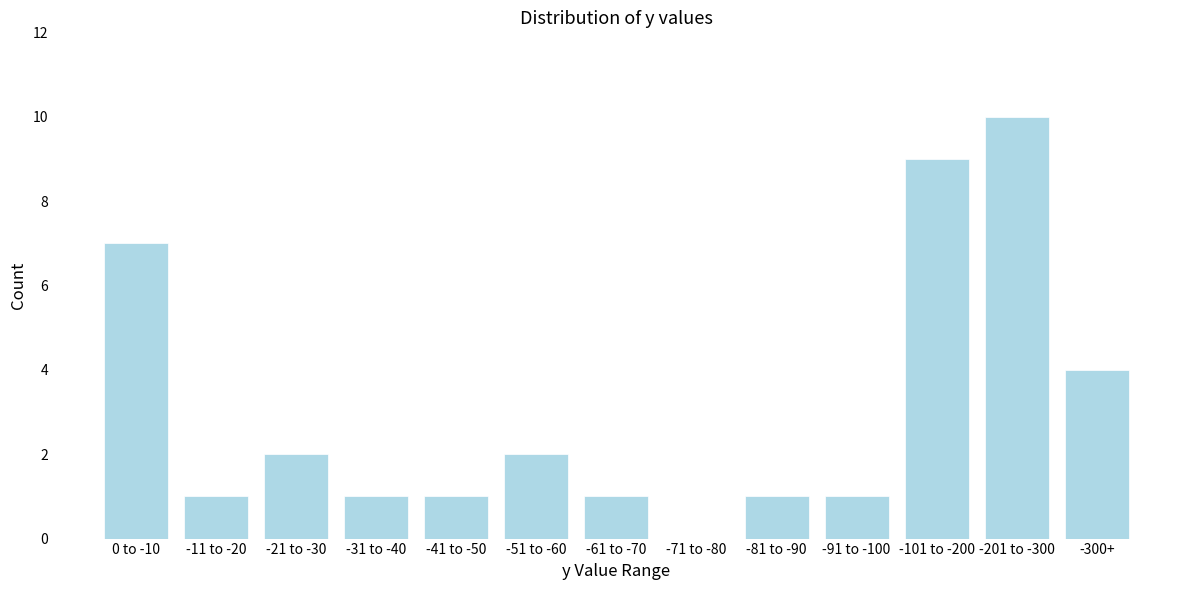

Reading left to right, transcribe all the data shown in this chart.

0 to -10=7	-11 to -20=1	-21 to -30=2	-31 to -40=1	-41 to -50=1	-51 to -60=2	-61 to -70=1	-71 to -80=0	-81 to -90=1	-91 to -100=1	-101 to -200=9	-201 to -300=10	-300+=4